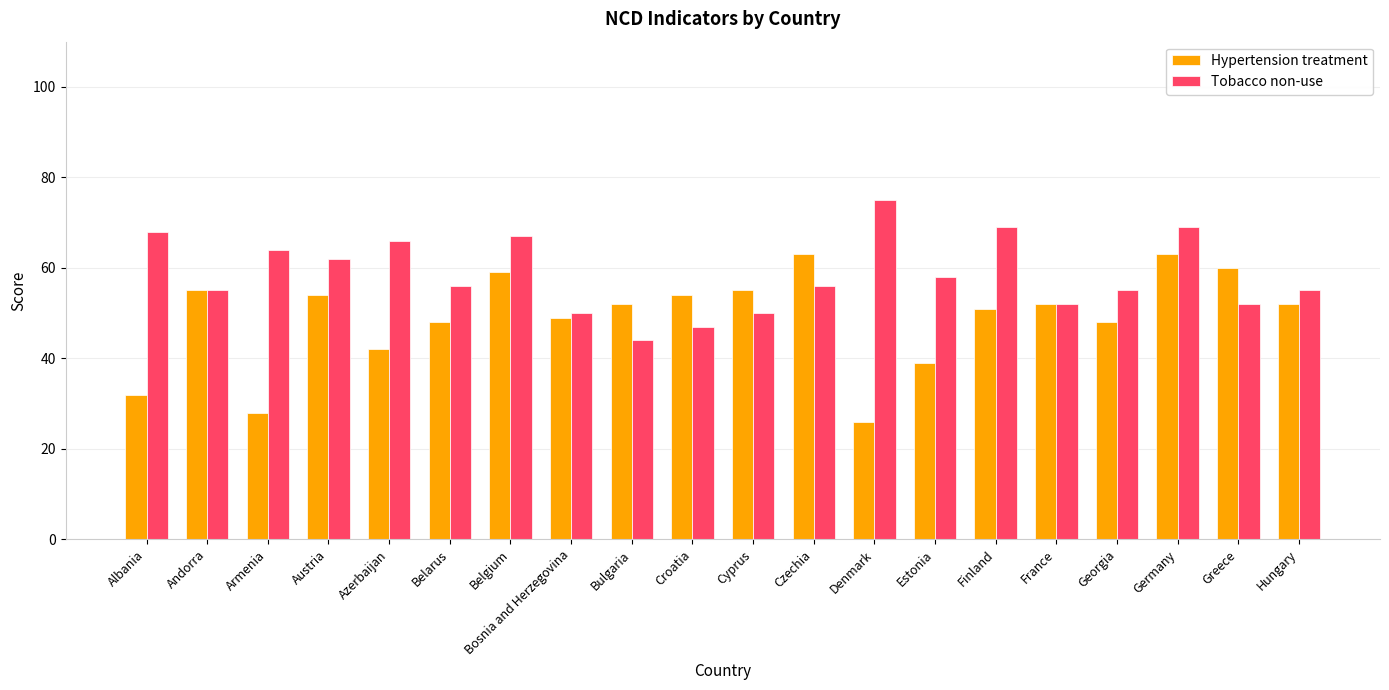

Which series has the largest range (max minus min)?

Hypertension treatment